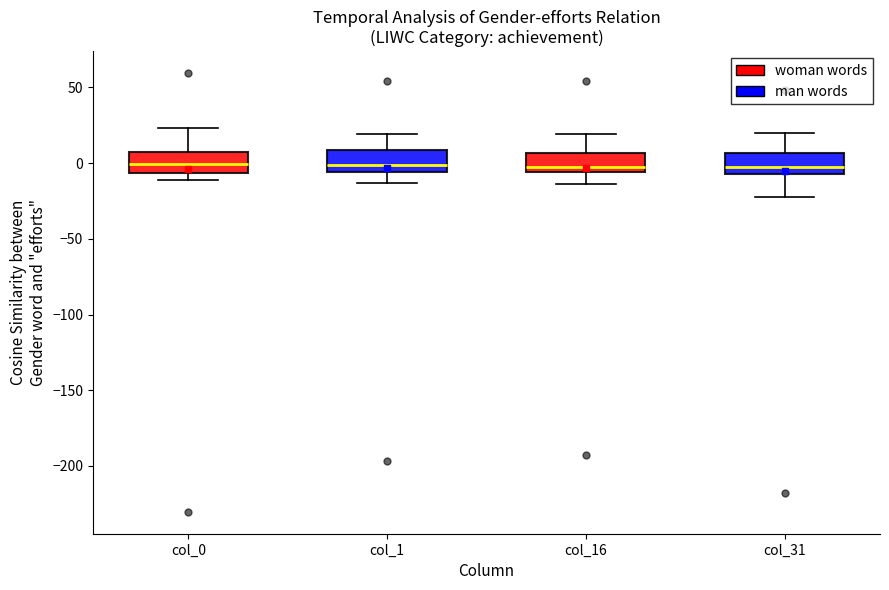

Reading left to right, transcribe this box plot: for each box, give where its median line is, the range the box spans, and where its two whiskers end, as read against the y-axis. The values are not printed on the chart, so give them approximately, as read against the axis.

col_0: median 0, box -5 to 5, whiskers -10 to 25
col_1: median 0, box -5 to 10, whiskers -15 to 20
col_16: median 0, box -5 to 5, whiskers -15 to 20
col_31: median 0, box -5 to 5, whiskers -20 to 20